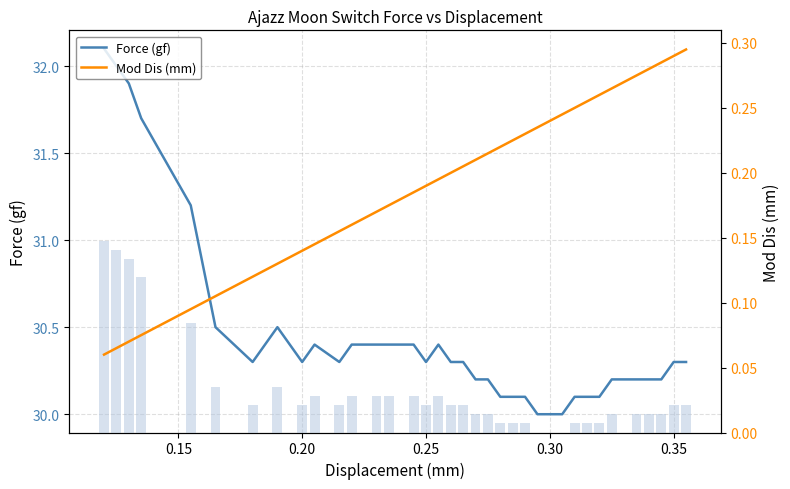

The Force rel. magnitude series shows 0.0 at 0.35. True or false?

True